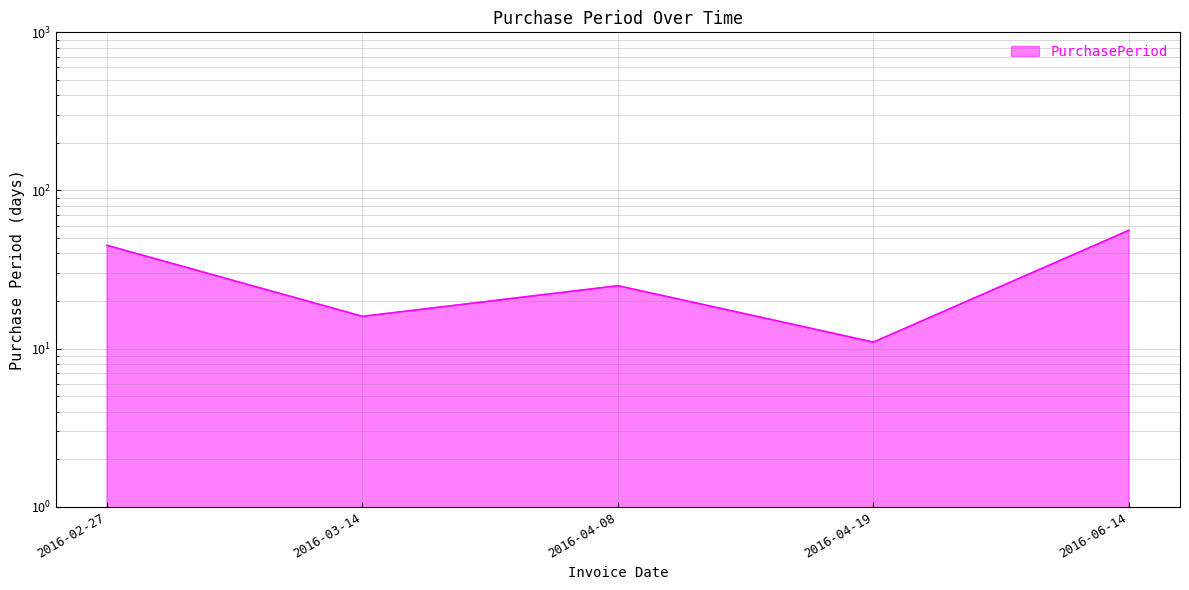

What is the label of the 1st point from the left?

2016-02-27